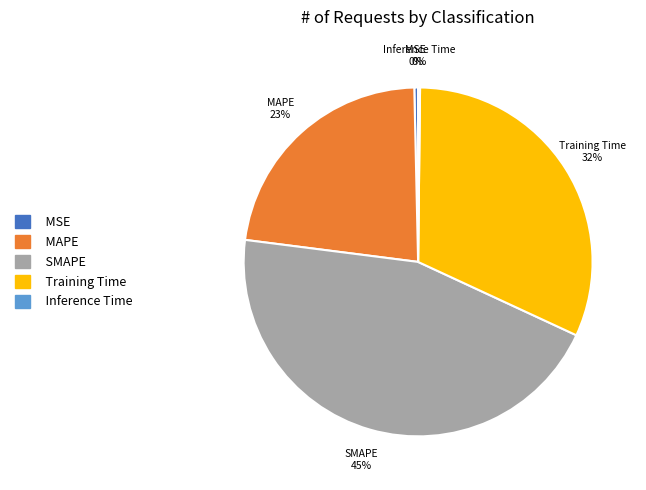

Is it true that Training Time is 32% of the pie?

True